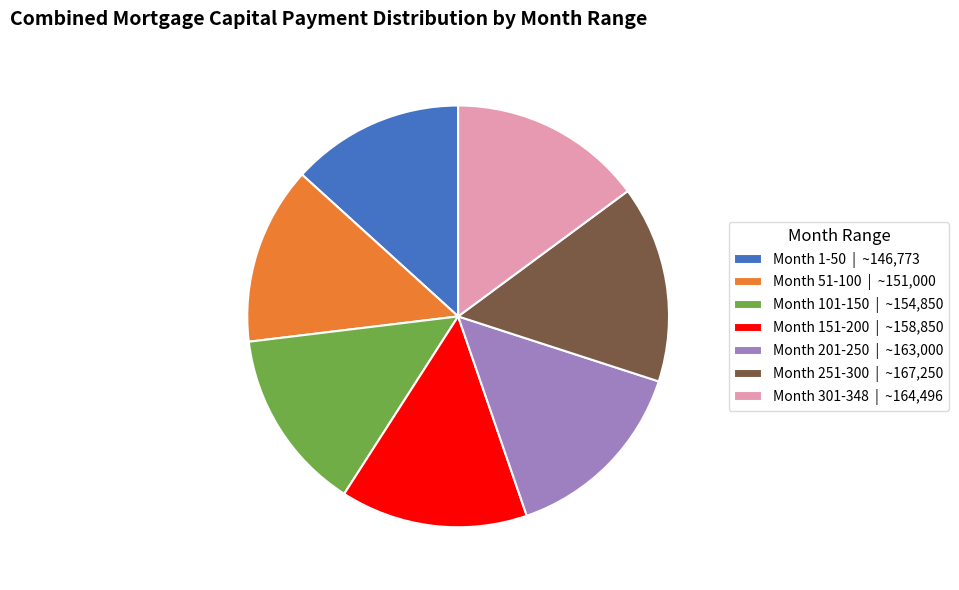

Do Month 301-348 | ~164,496 and Month 151-200 | ~158,850 together represent more than half of the pie?

No